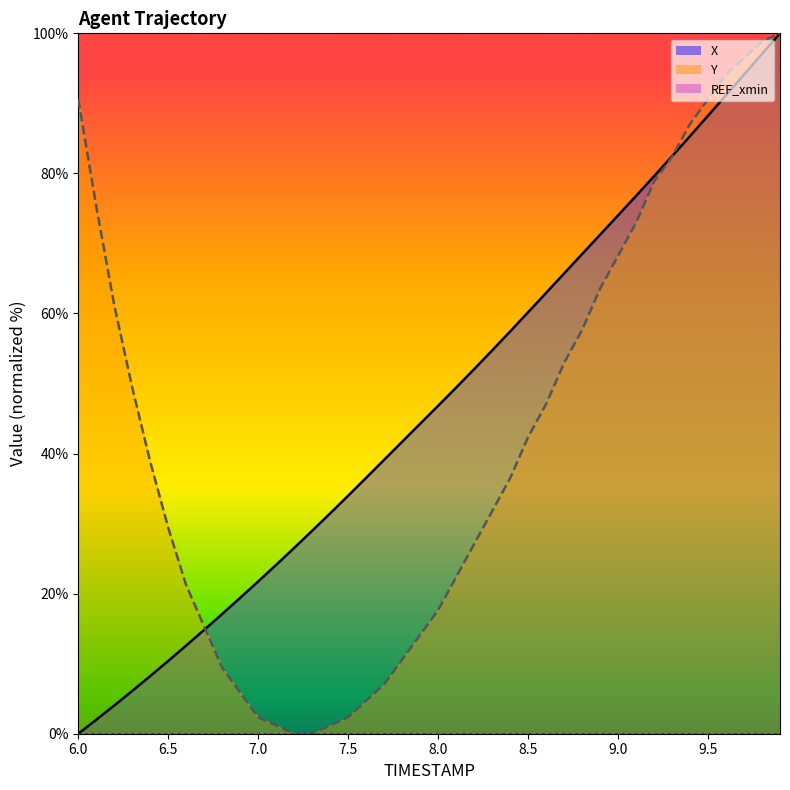

How many values in the Y series are below 38?

20